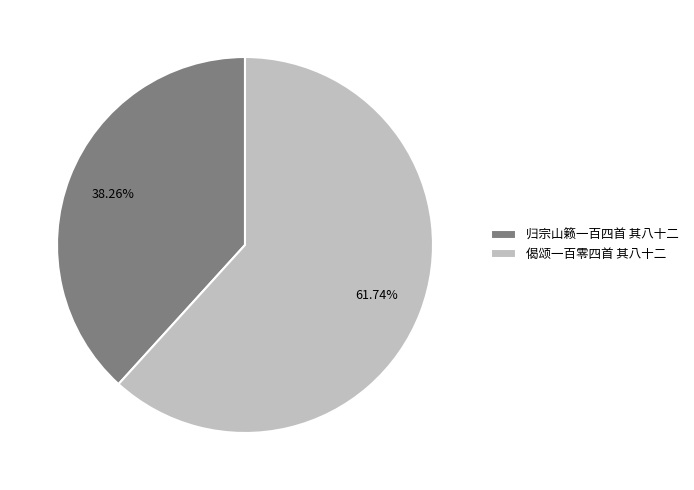

Is there any slice that represents more than half of the pie?

Yes